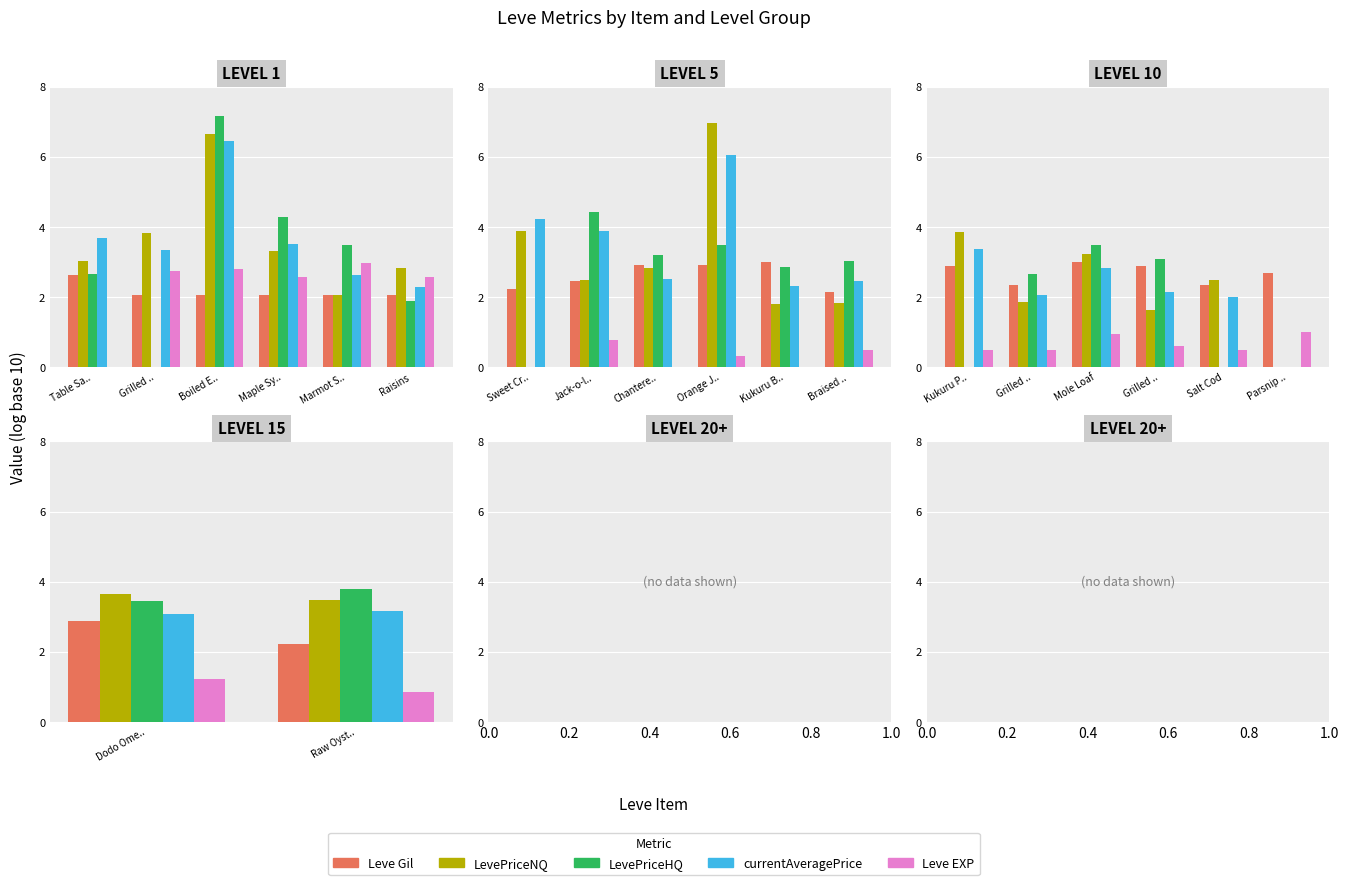

What is the value of the currentAveragePrice bar at the 1st from the left?

3.1